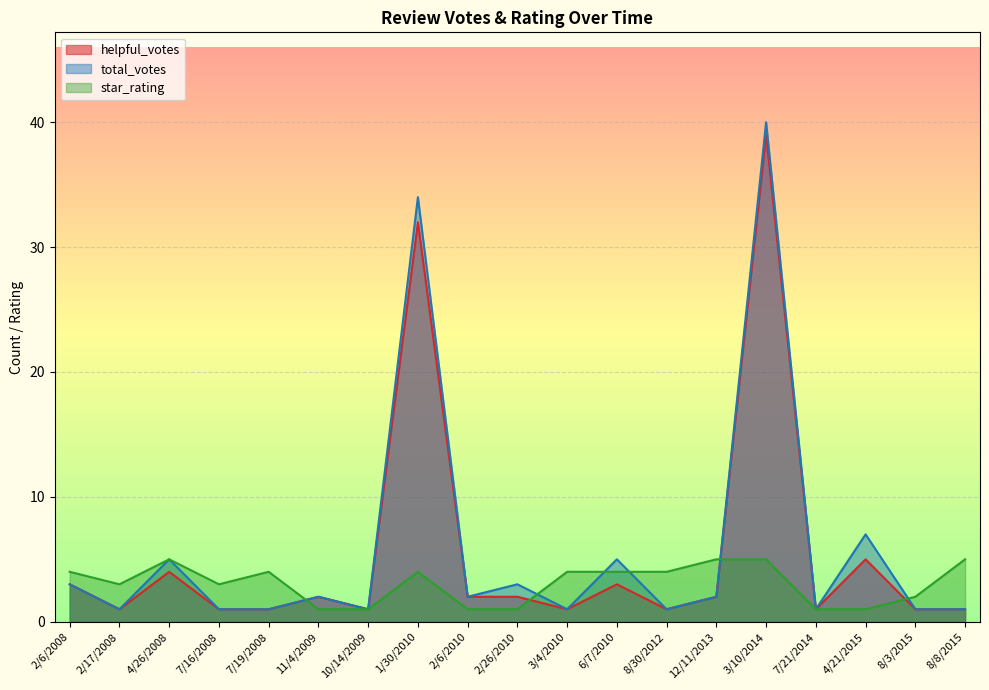

What are all the series names shown in the legend?

helpful_votes, total_votes, star_rating